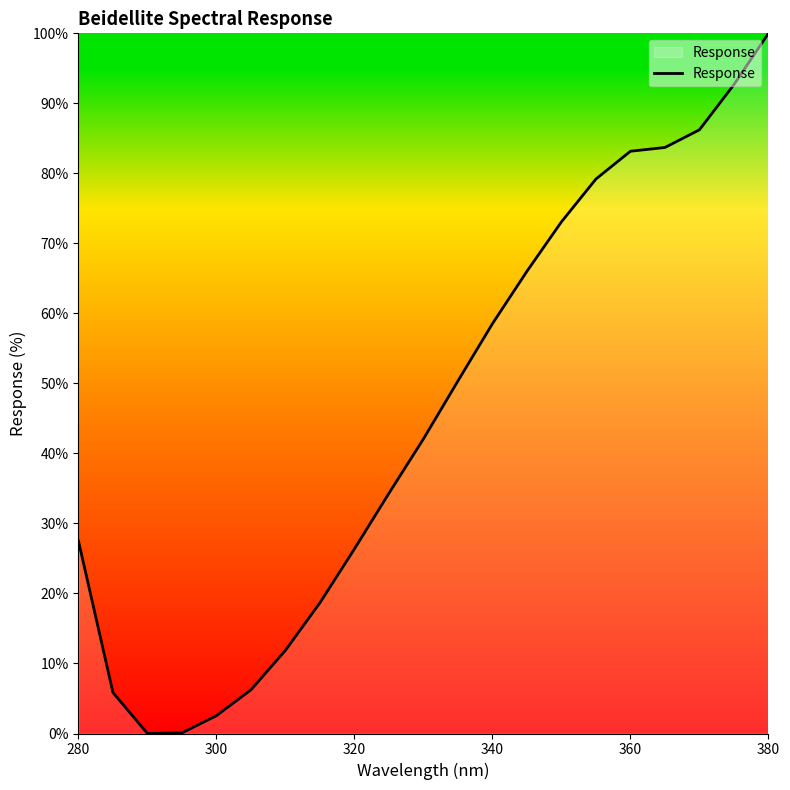

What is the maximum value shown in the chart?

100.0